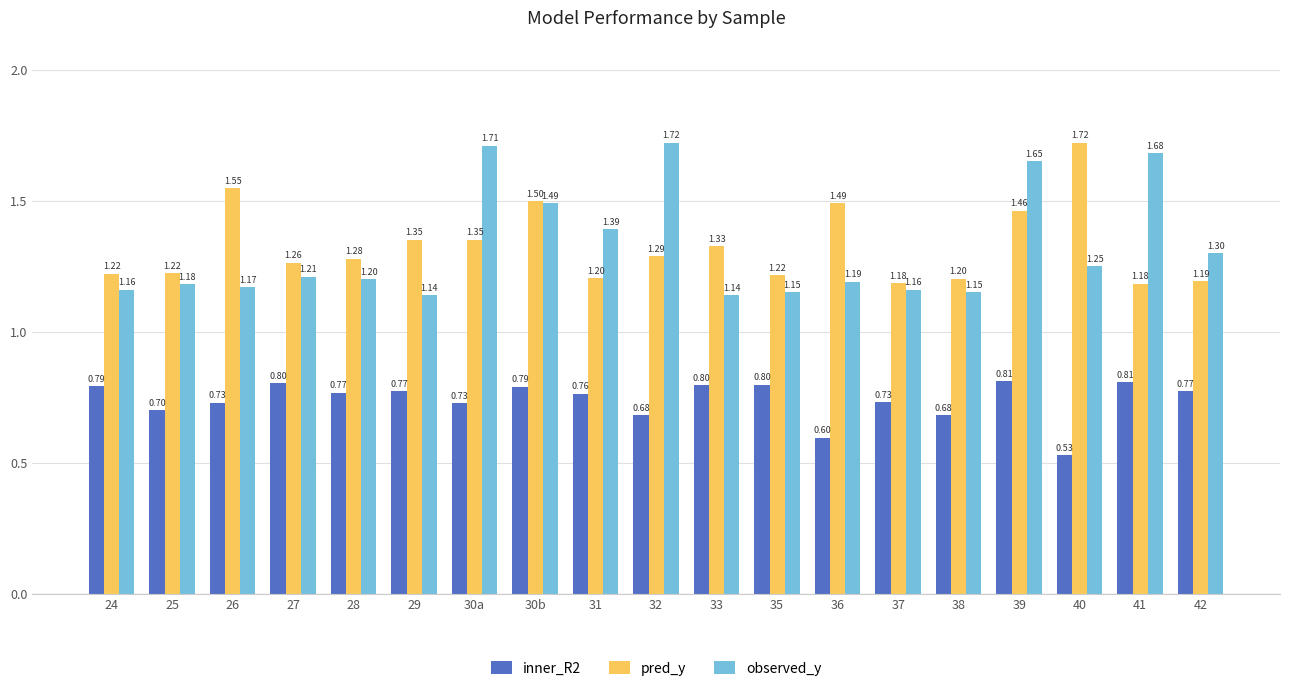

What is the average value of the inner_R2 series?

0.7